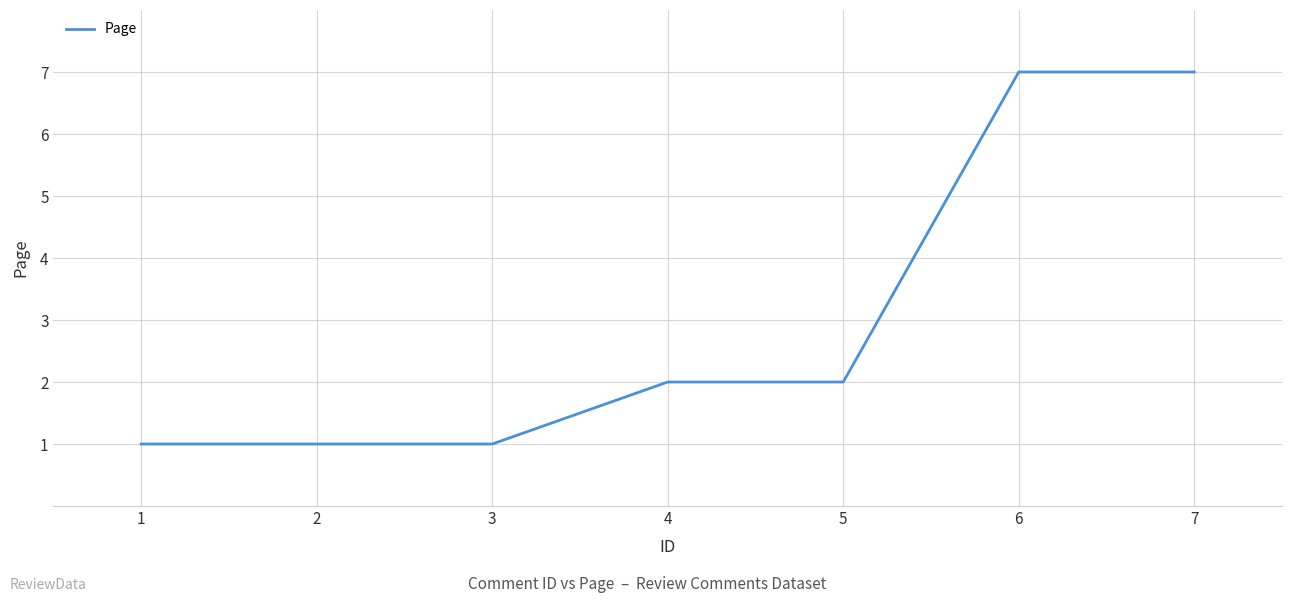

What is the ratio of the value at 6 to the value at 3?

7.0